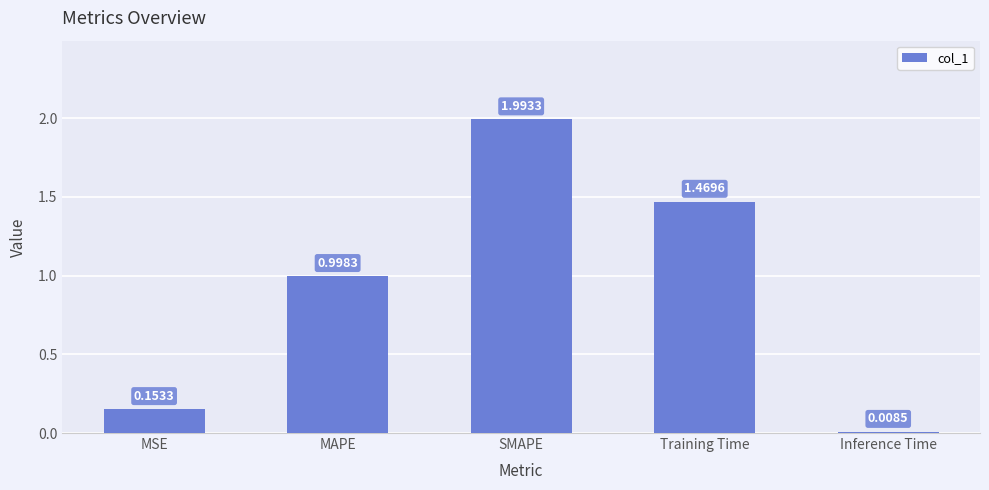

What is the difference between the maximum and minimum values?

2.0